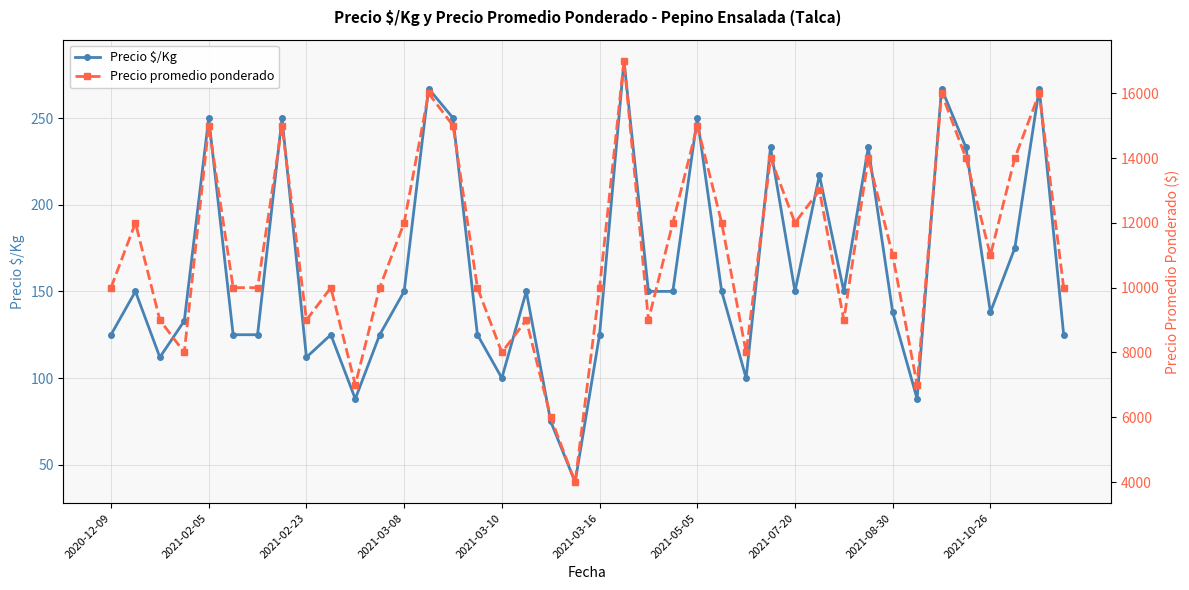

Between 11 and 18, which is larger?

11